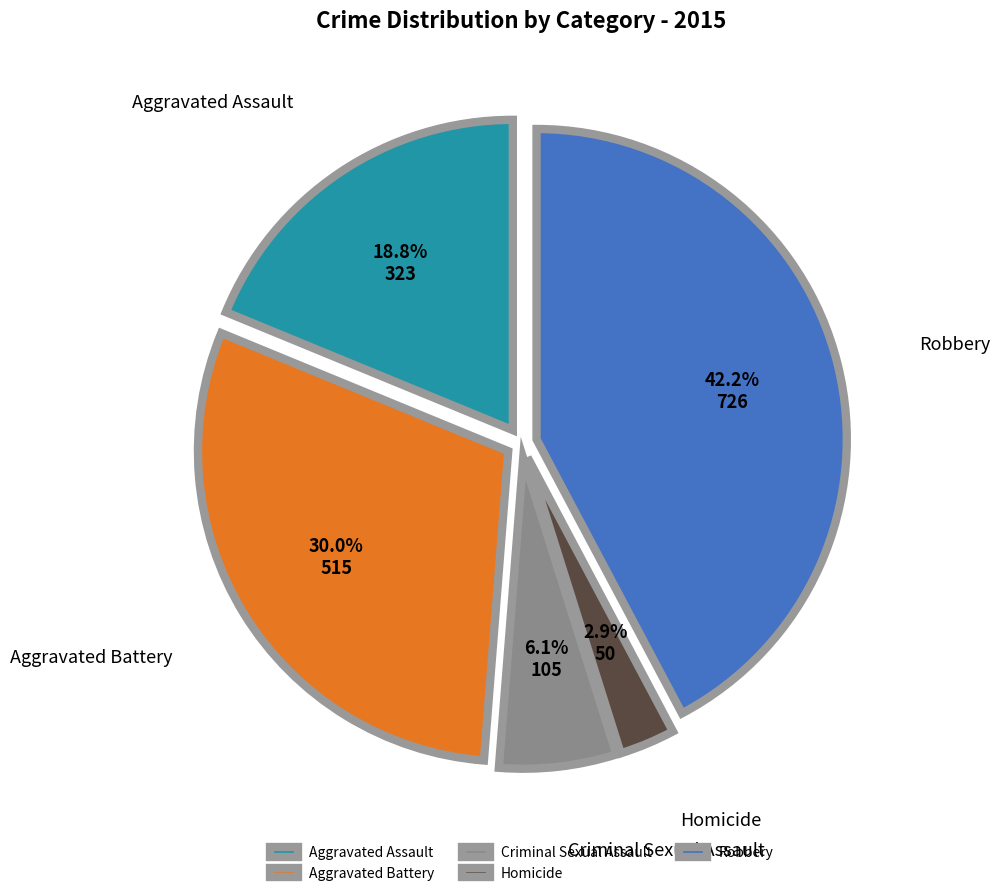

What percentage is NOT represented by Criminal Sexual Assault?

93.9%